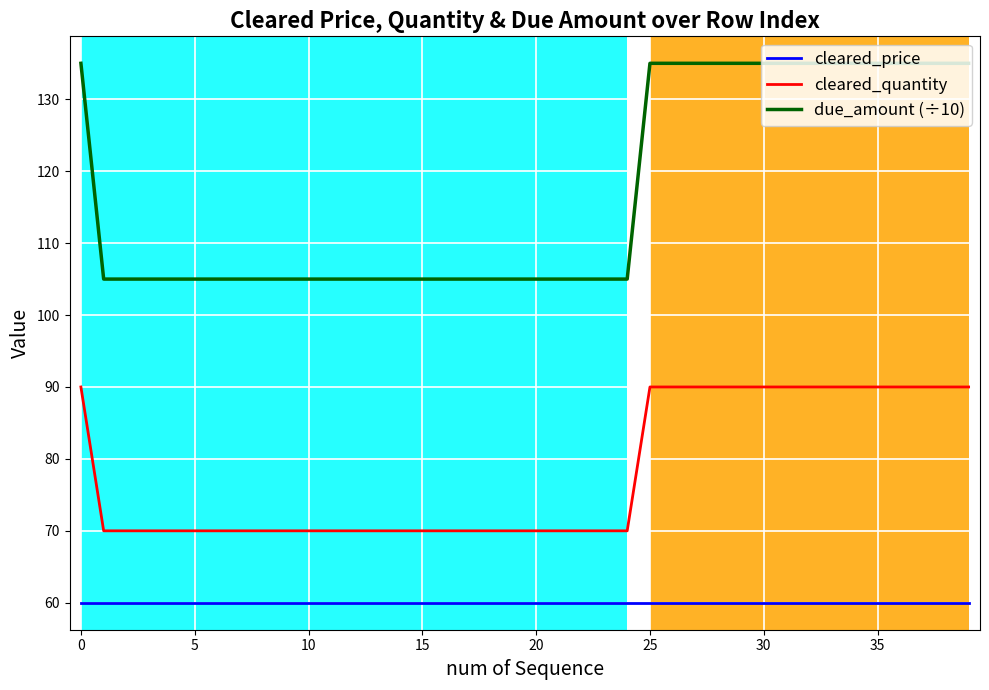

True or false: cleared_quantity and cleared_price cross at least once.

False